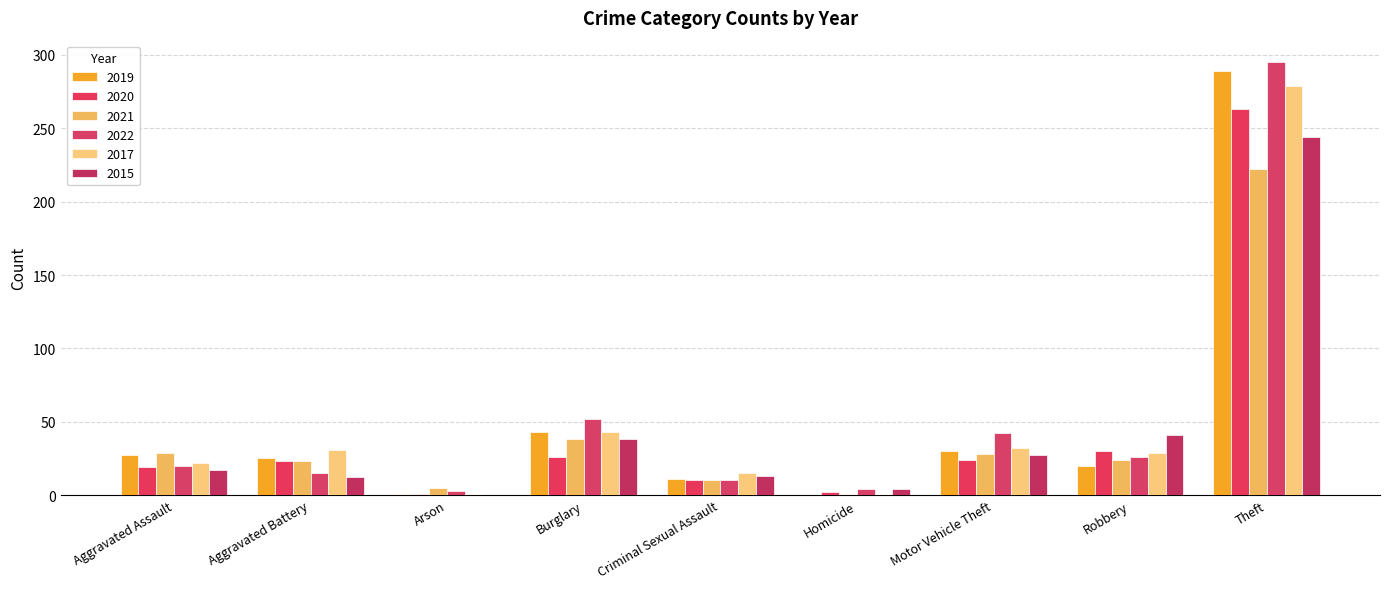

The value of 2017 at Motor Vehicle Theft is 11. True or false?

False